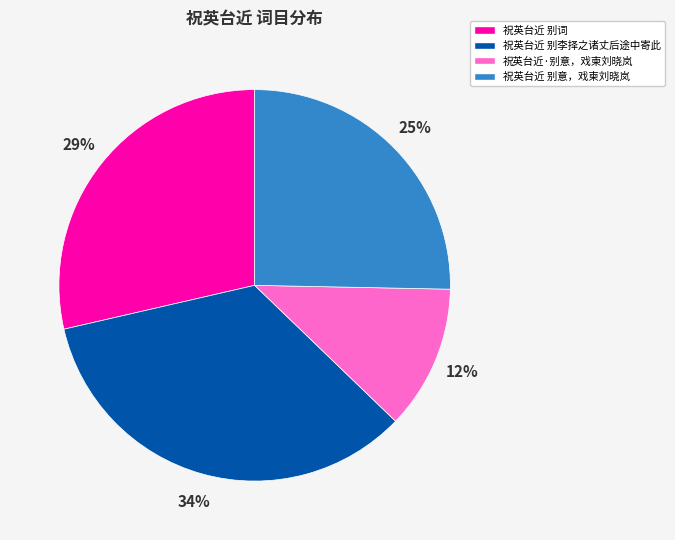

Approximately how many times larger is the value at 祝英台近 别意，戏柬刘晓岚 compared to 祝英台近 别词?

0.9